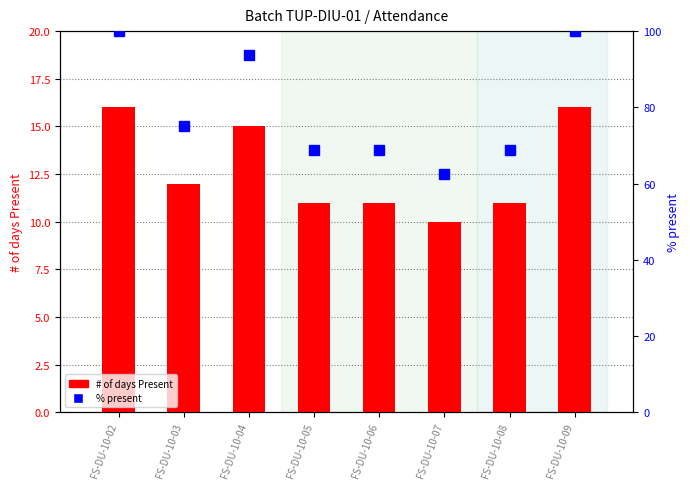

Count the # of days Present values in the range 11 to 16.

7